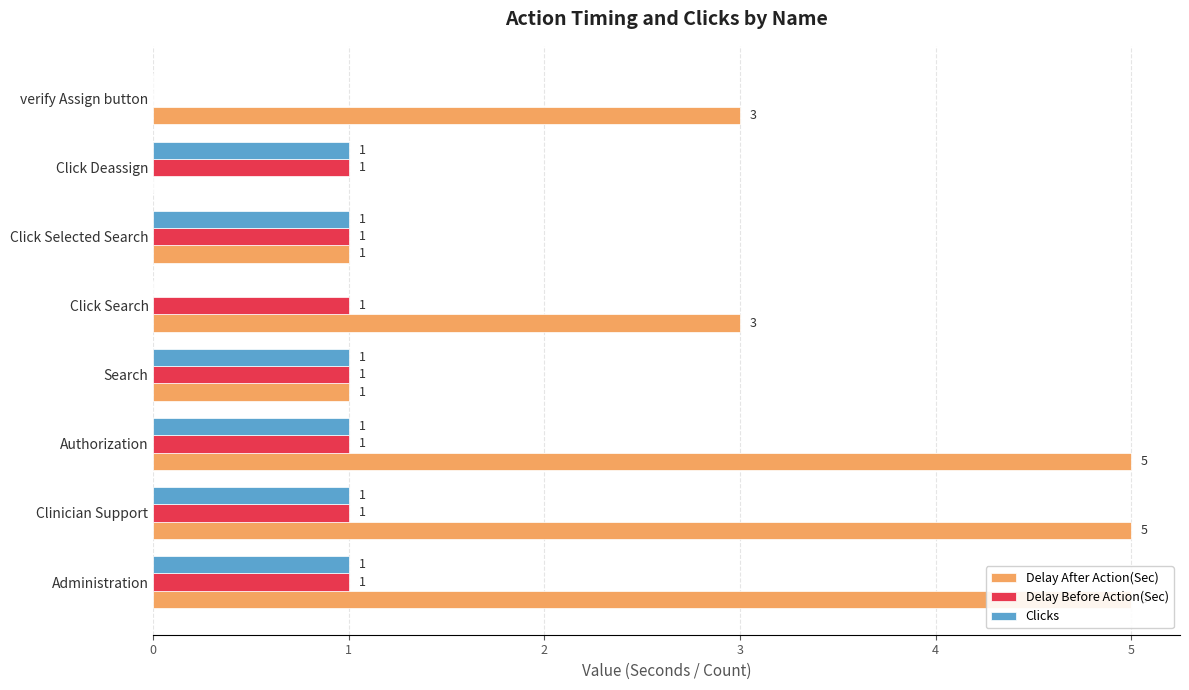

How many values in the Delay After Action(Sec) series are below 3?

3